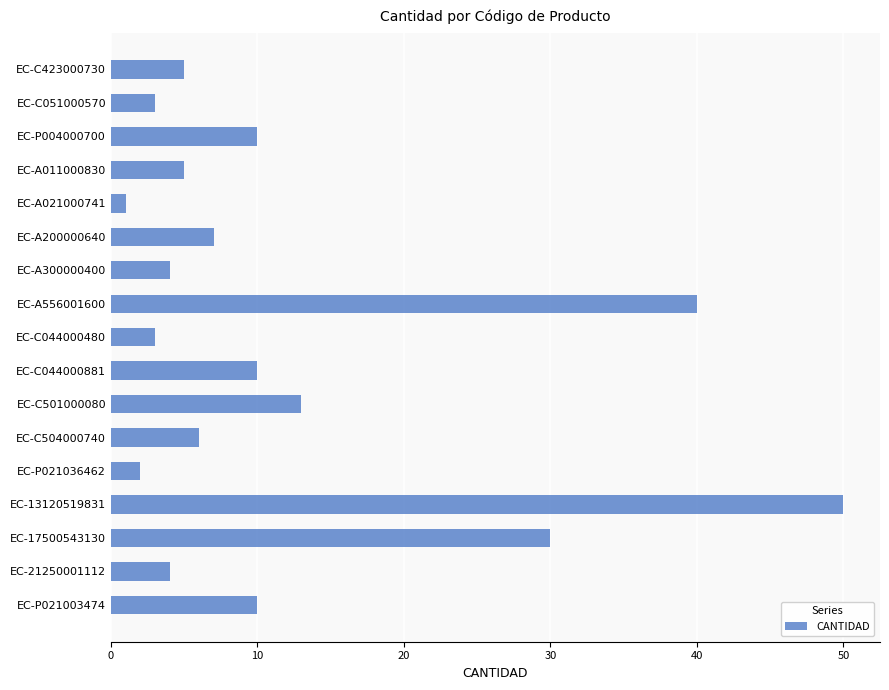

What is the difference between the maximum and second lowest values?

48